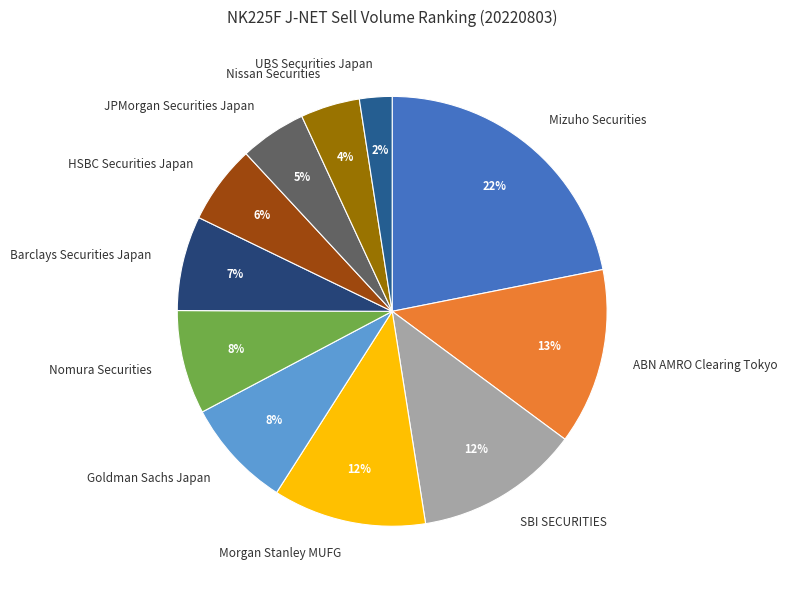

What is the largest slice in the pie chart?

Mizuho Securities